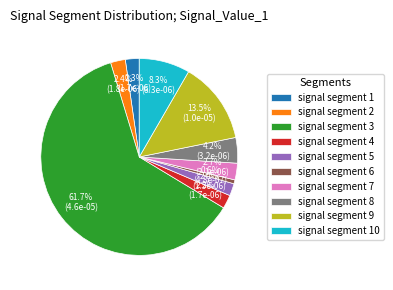

To the nearest percent, what is the average slice percentage?

10%